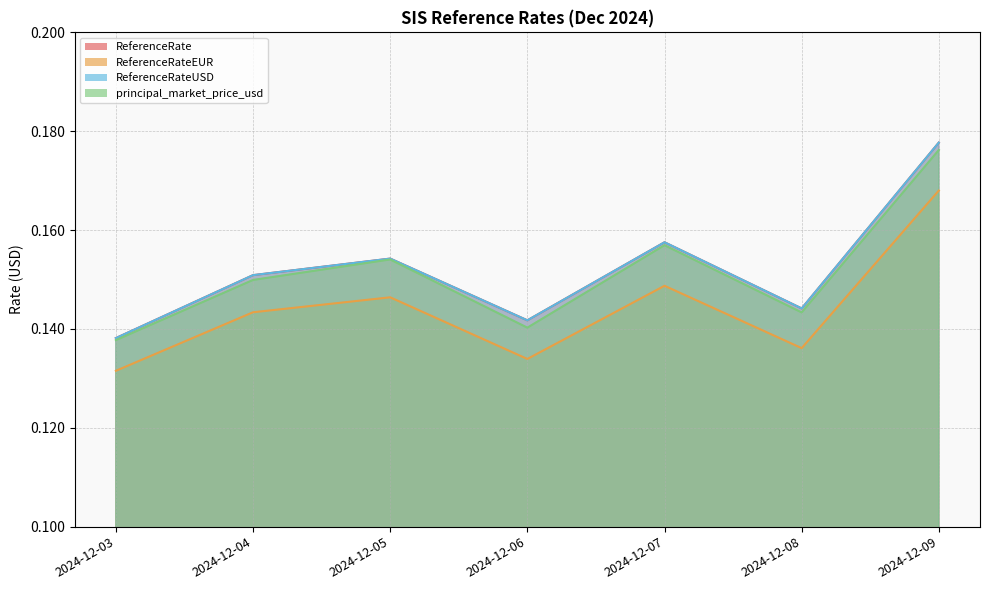

True or false: principal_market_price_usd and ReferenceRate cross at least once.

False